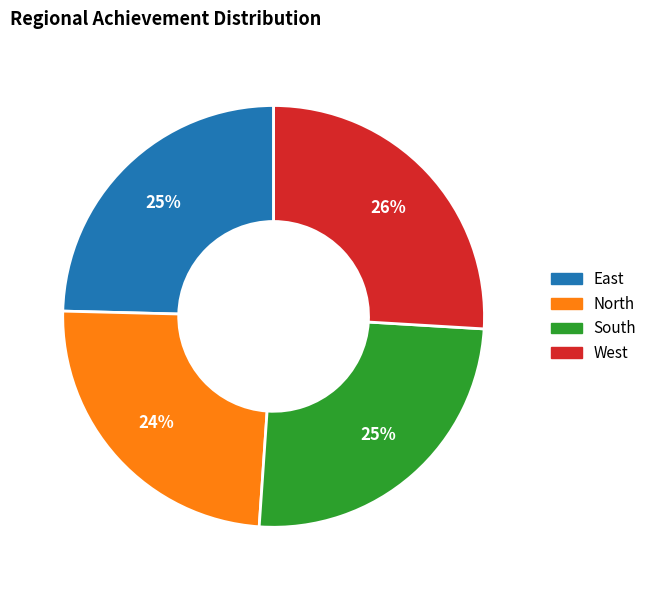

To the nearest percent, what is the difference between the North and West slice percentages?

2%